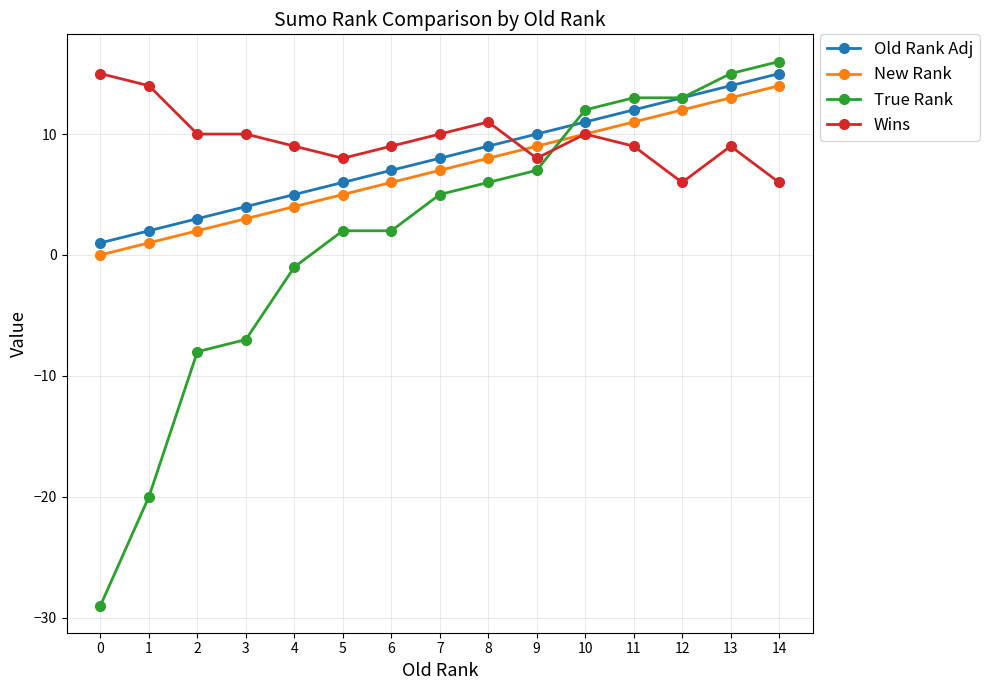

What is the approximate value of Wins at 14?

6